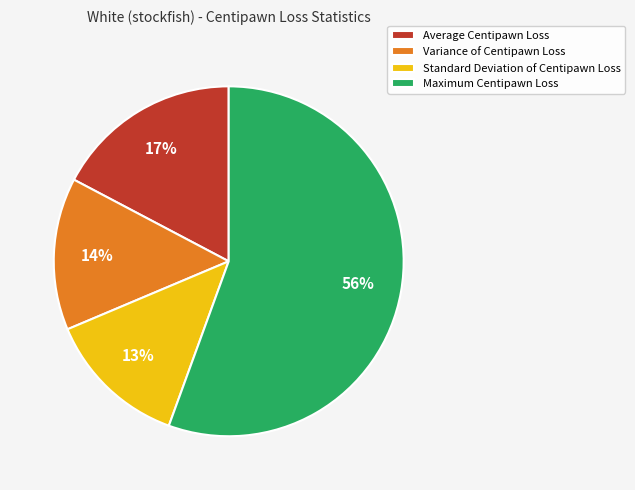

What percentage is the Average Centipawn Loss slice, to the nearest percent?

17%